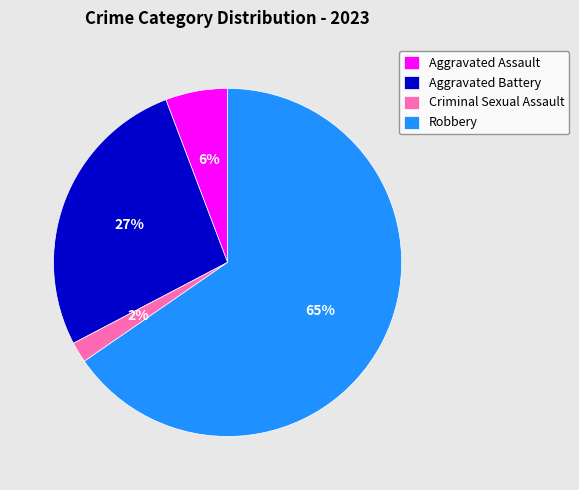

Count the number of slices in the pie.

4